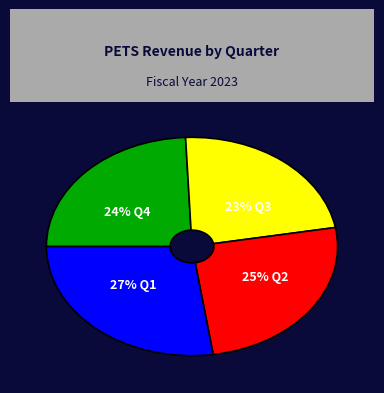

Is the sum of 27% Q1 and 25% Q2 greater than half?

Yes